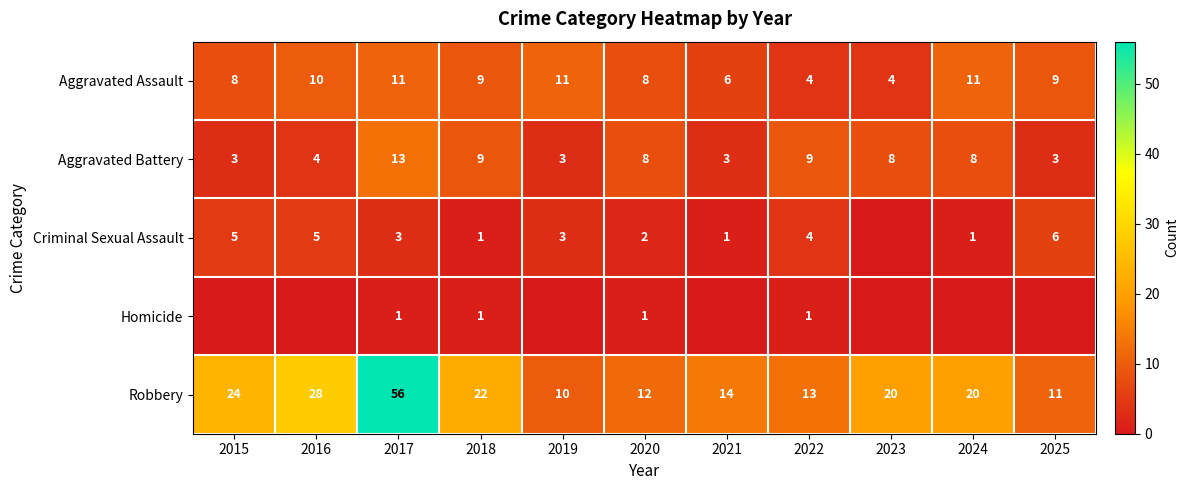

At which category is the sum across all series the highest?

2017